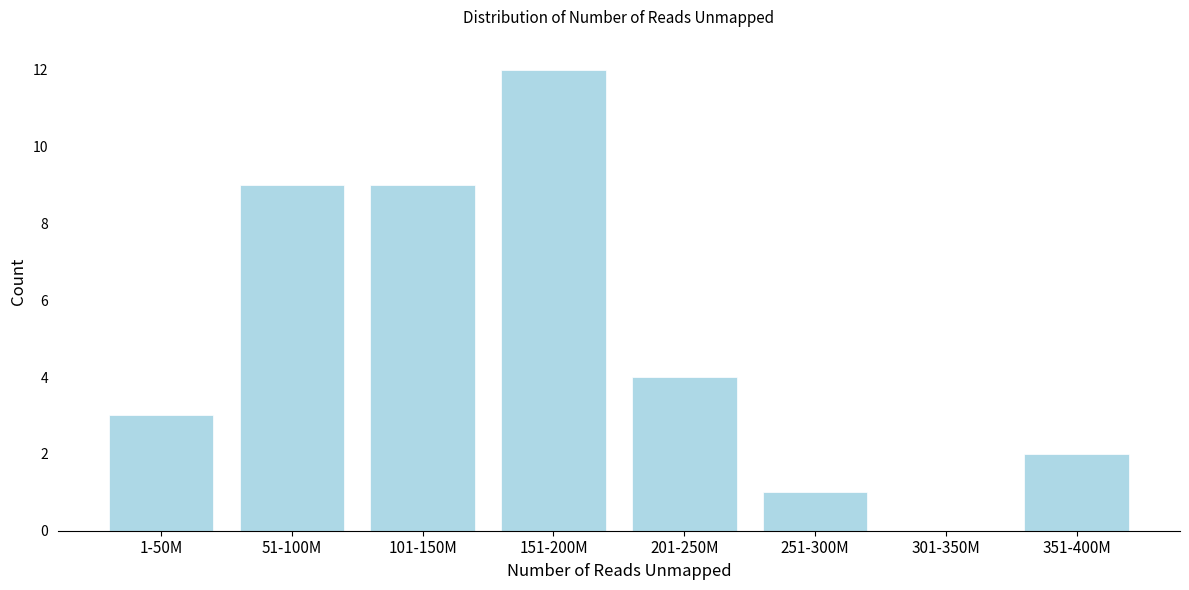

Reading left to right, list all the values displayed in this chart.

1-50M=3	51-100M=9	101-150M=9	151-200M=12	201-250M=4	251-300M=1	301-350M=0	351-400M=2